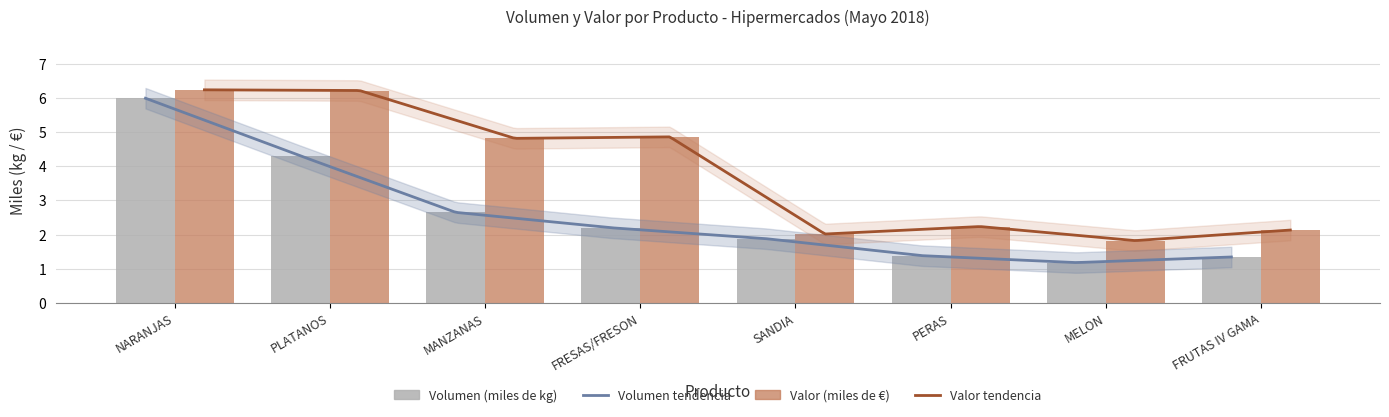

How many data points in Volumen (miles de kg) are less than 2?

4